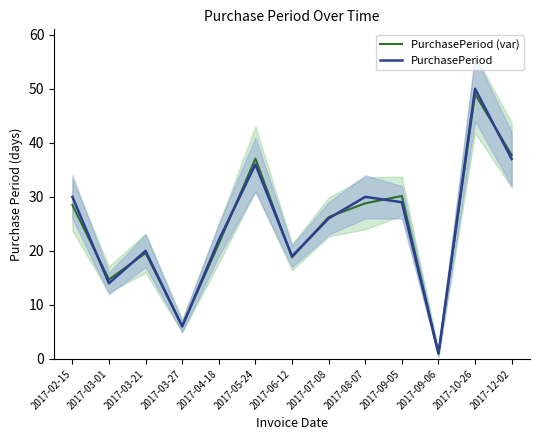

The value of PurchasePeriod at 2017-04-18 is 22.0. True or false?

True